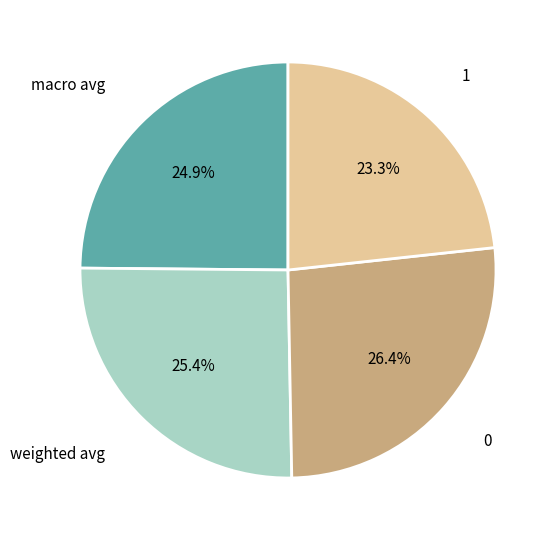

How many slices are in this pie chart?

4